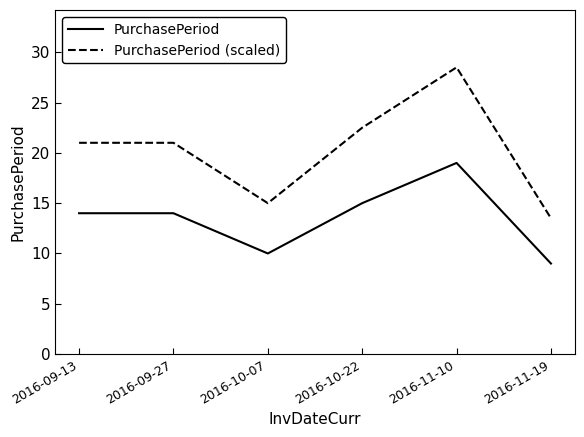

Between 2016-09-27 and 2016-11-10, which series saw the biggest shift?

PurchasePeriod (scaled)